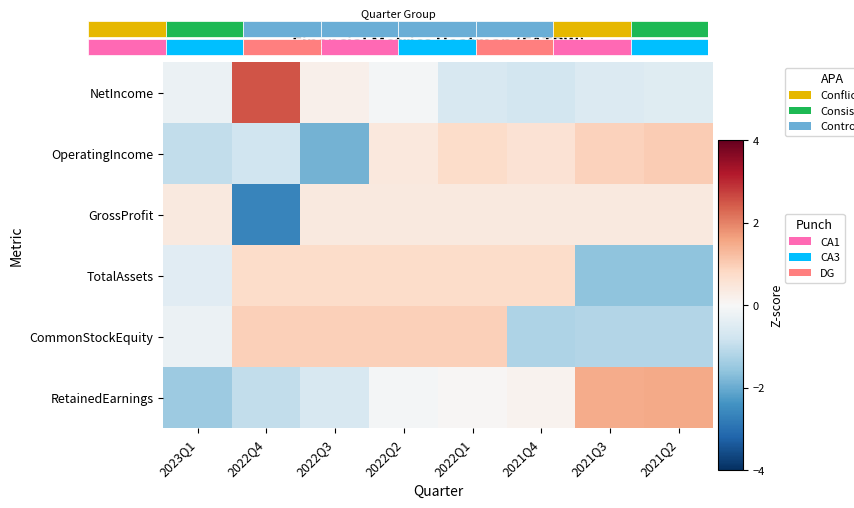

Which category has the lowest value in the NetIncome series?

2021Q4